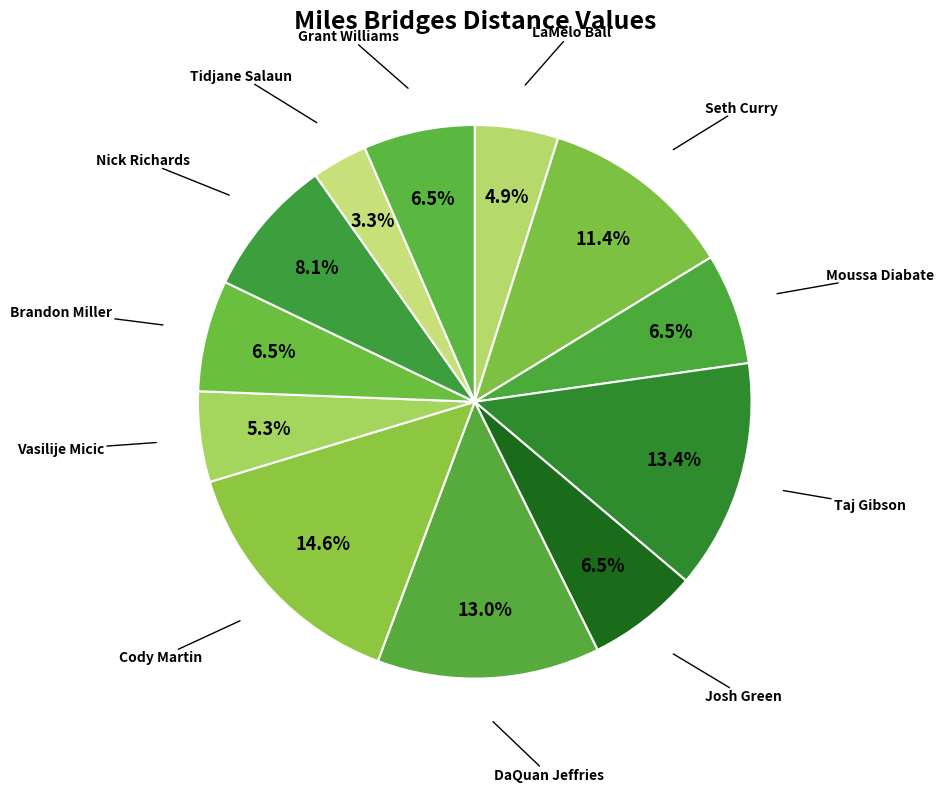

How many slices are in this pie chart?

12